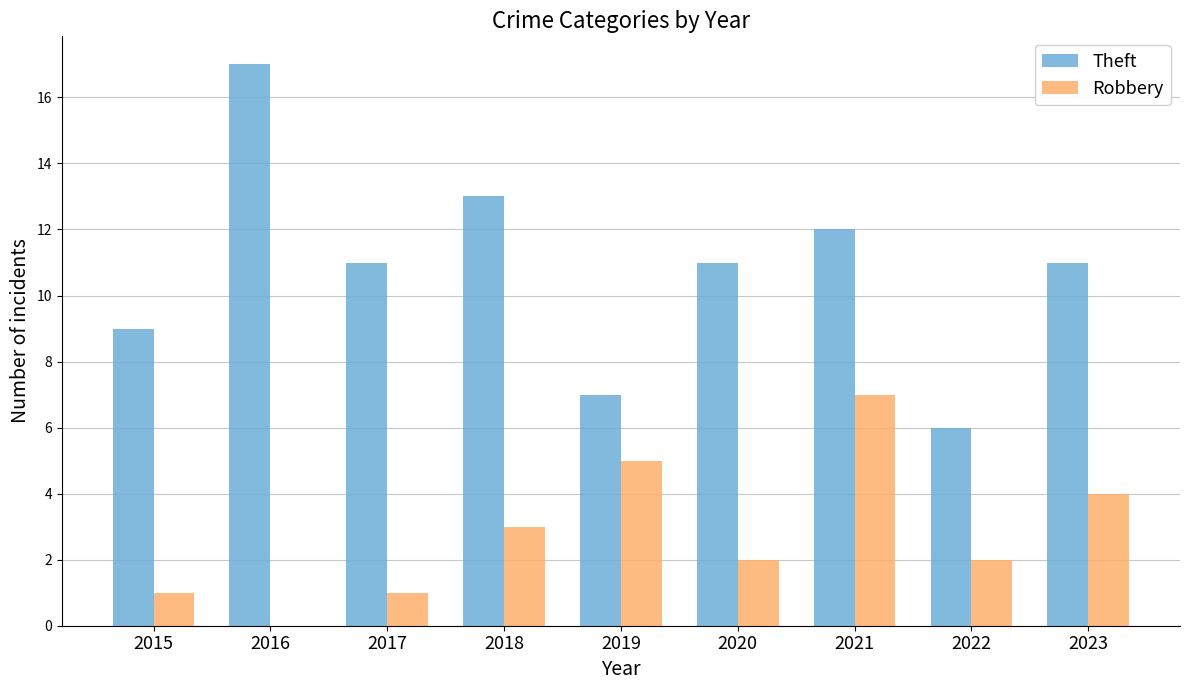

What is the highest value of the Robbery series?

7